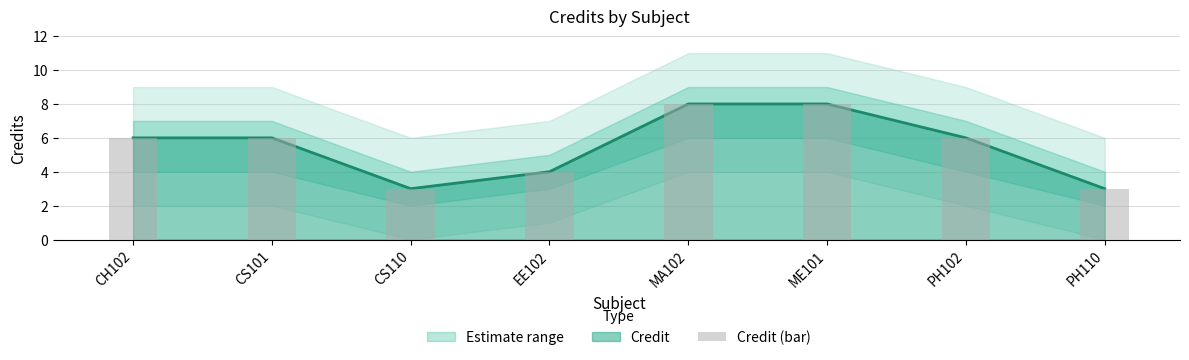

True or false: the data shows 4 at EE102.

True